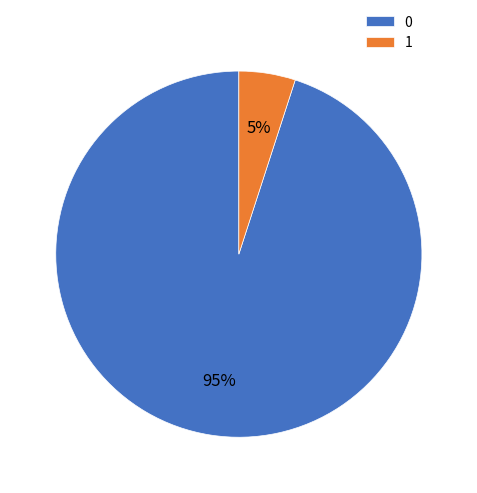

How many segments does this pie chart have?

2